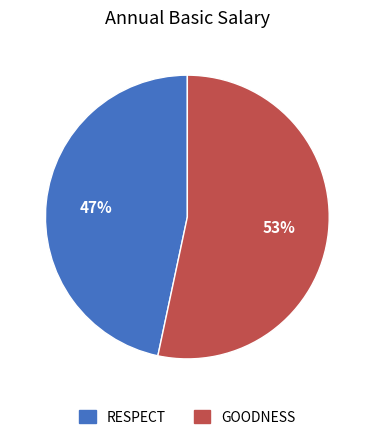

Is the sum of RESPECT and GOODNESS greater than half?

Yes